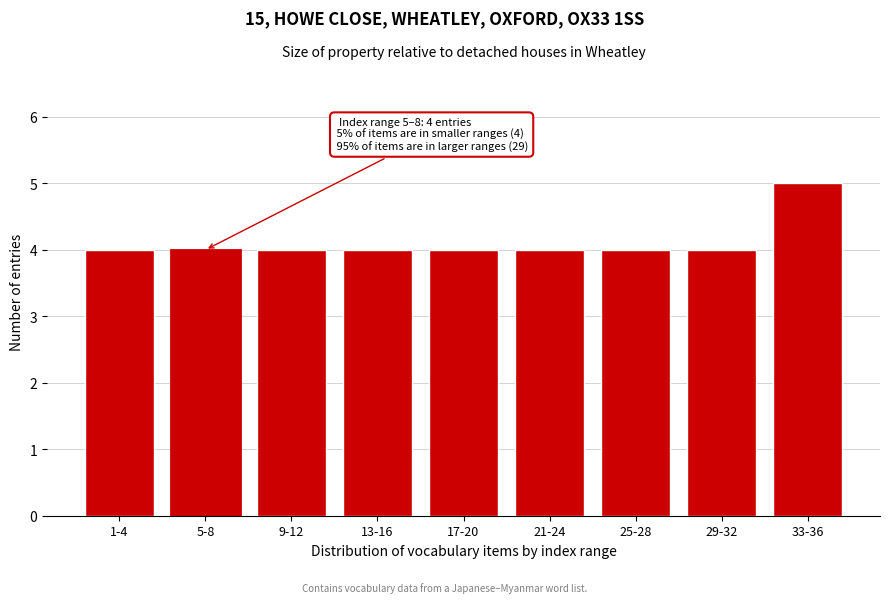

Reading left to right, extract all data points from this chart.

4	4	4	4	4	4	4	4	5